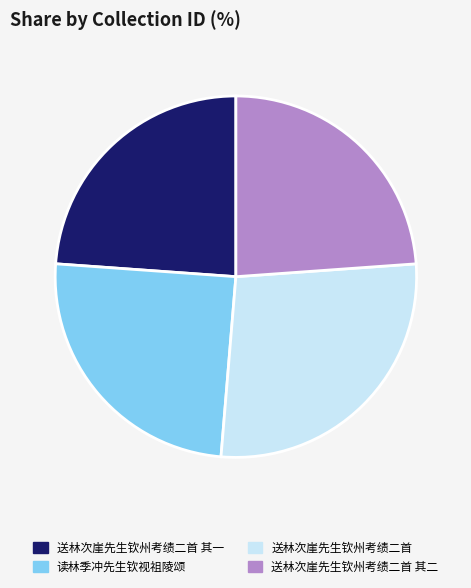

Is there any slice that represents more than half of the pie?

No